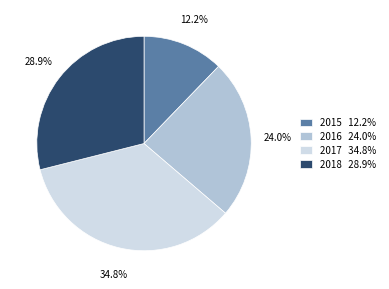

How many segments does this pie chart have?

4